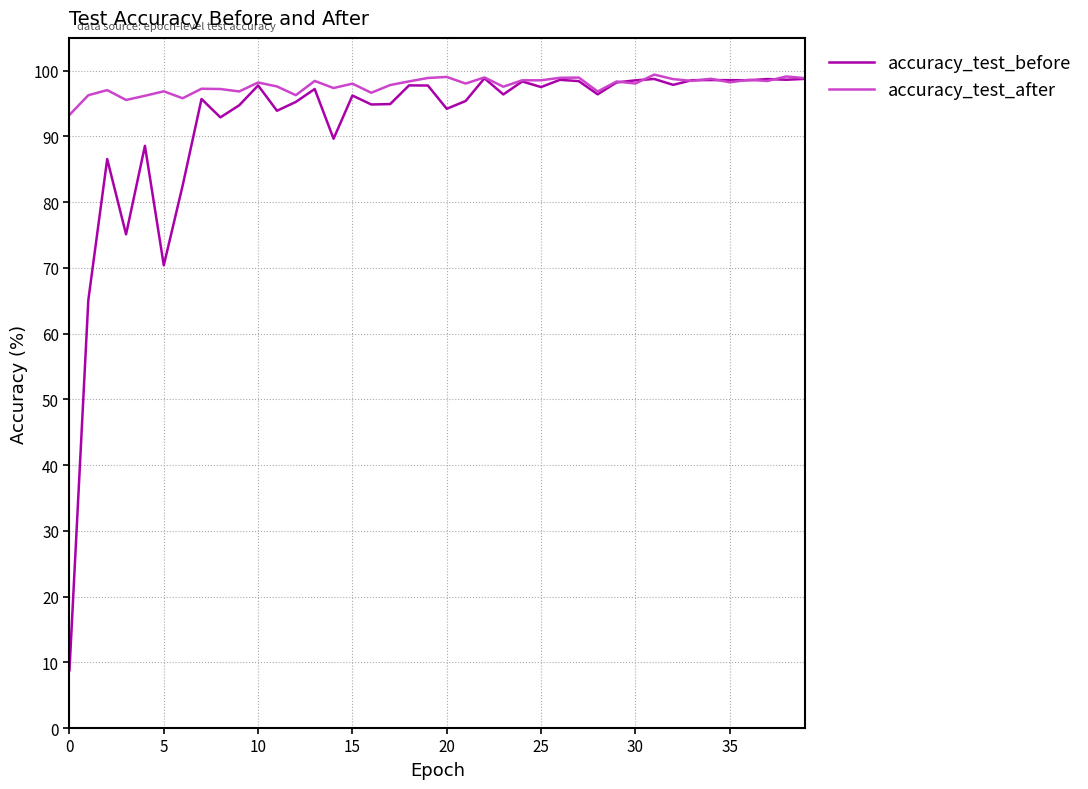

What is the difference between the second highest and second lowest values in the accuracy_test_before series?

33.6